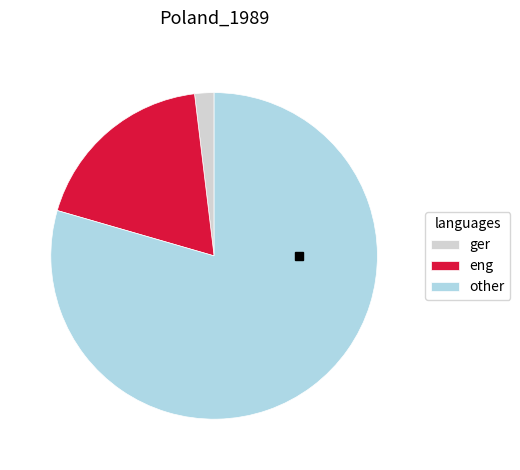

Count the number of slices in the pie.

3